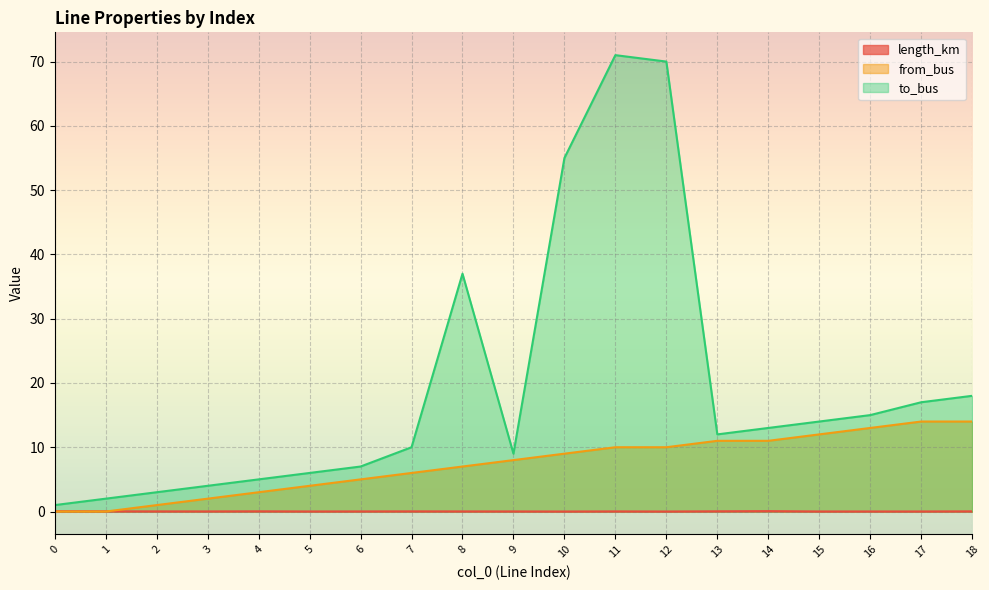

Is it true that to_bus equals 3.0 at 2?

True